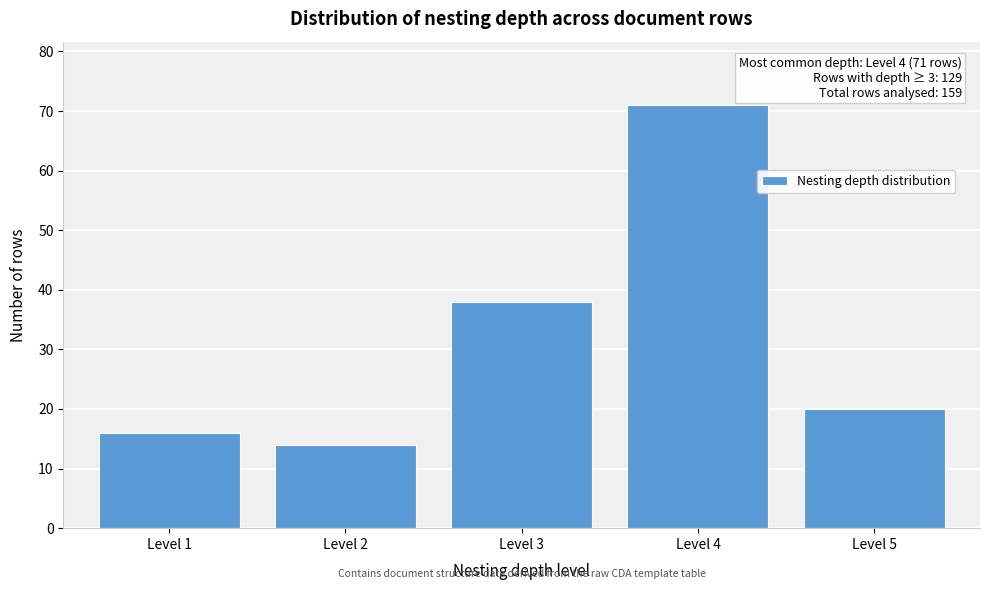

Reading left to right, list all the values displayed in this chart.

16	14	38	71	20